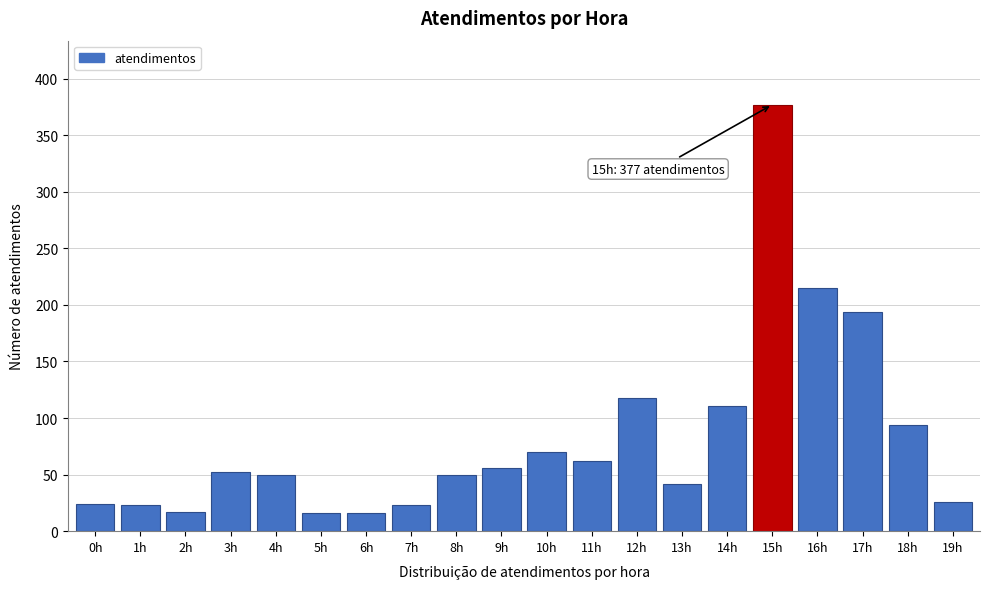

The value at 11h is 92. True or false?

False